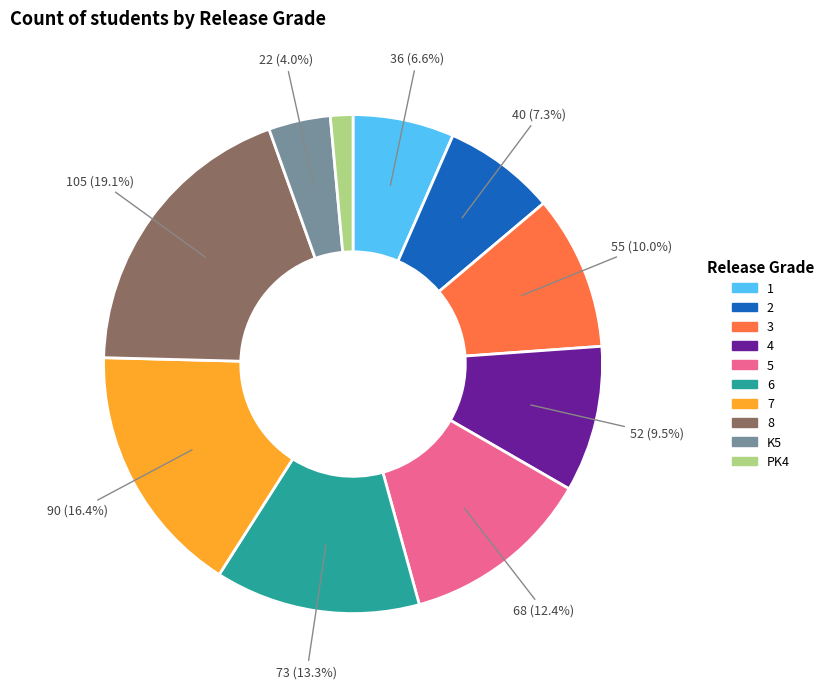

Is there a majority slice in this chart?

No